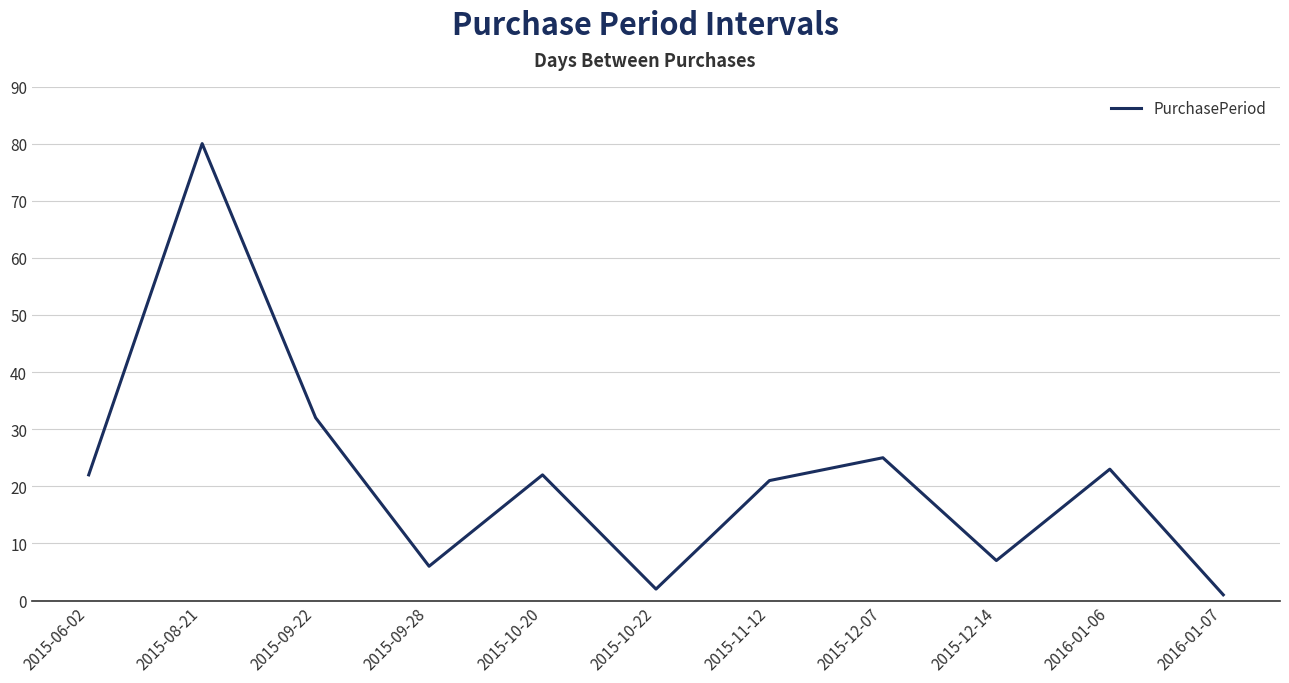

The chart shows a value of 21 at 2015-11-12. True or false?

True